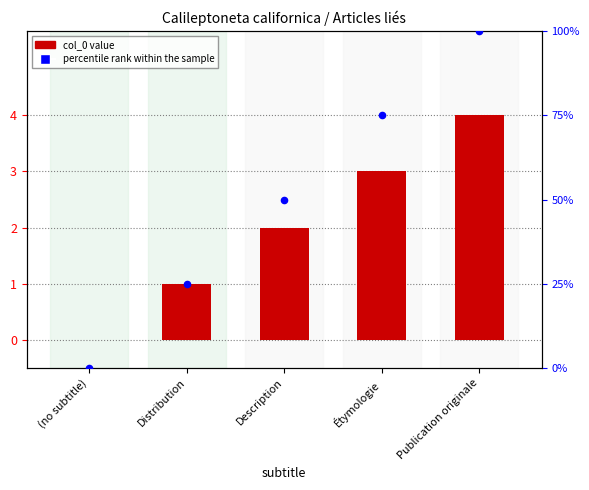

Which series reaches the maximum Y coordinate?

percentile rank within the sample